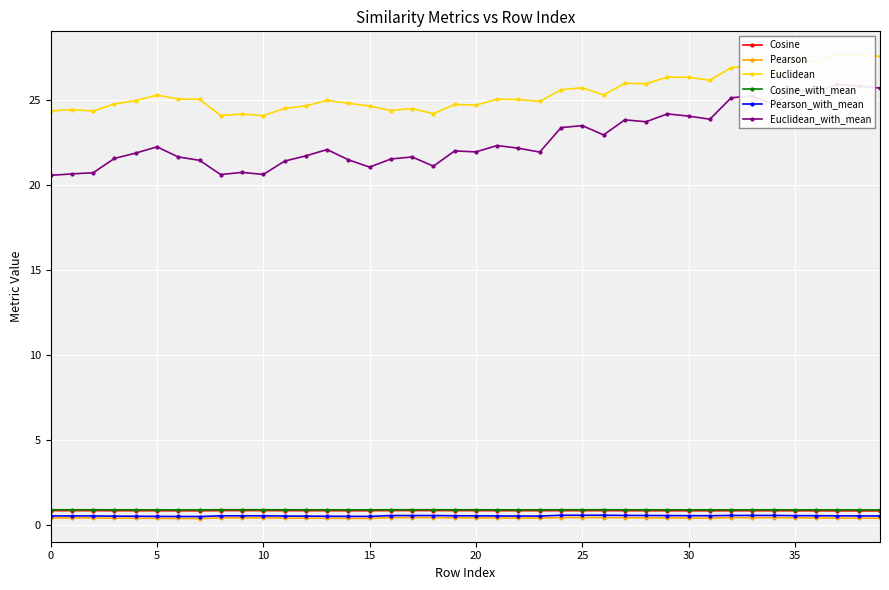

What is the maximum value shown in the chart?

27.7